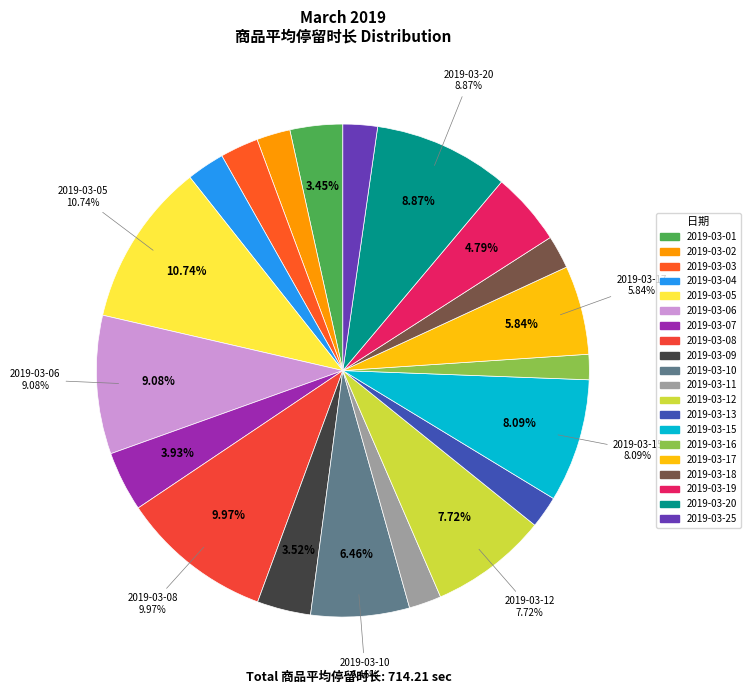

Rank the categories by value from highest to lowest.

2019-03-05, 2019-03-08, 2019-03-06, 2019-03-20, 2019-03-15, 2019-03-12, 2019-03-10, 2019-03-17, 2019-03-19, 2019-03-07, 2019-03-09, 2019-03-01, 2019-03-03, 2019-03-04, 2019-03-25, 2019-03-02, 2019-03-18, 2019-03-11, 2019-03-13, 2019-03-16